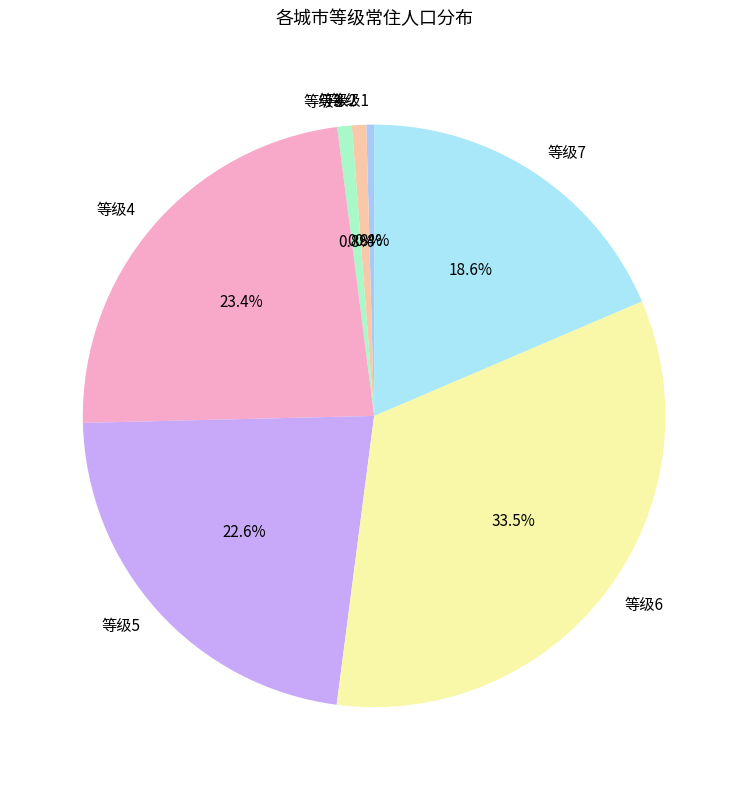

Which slice is the largest?

等级6